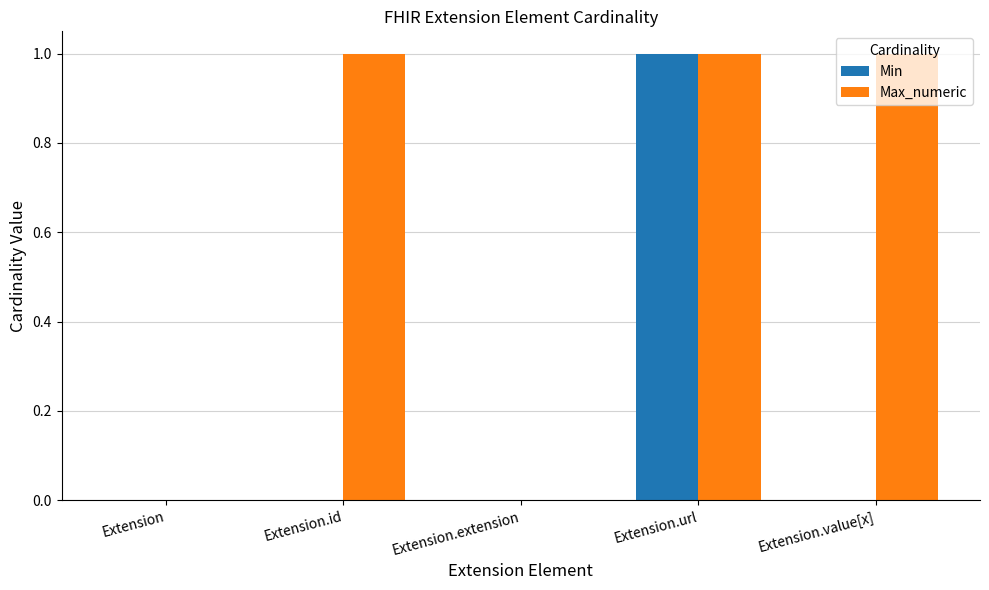

How many distinct data groups are displayed?

2